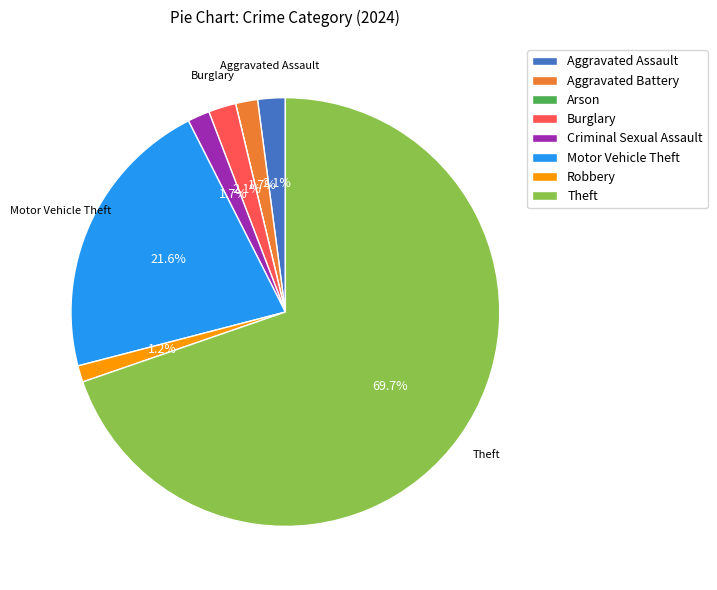

Which category has the biggest portion of the pie?

Theft